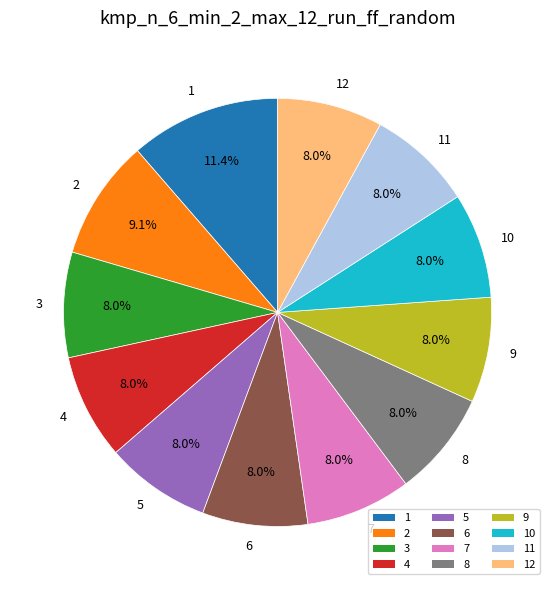

To the nearest percent, what portion does 7 represent?

8%